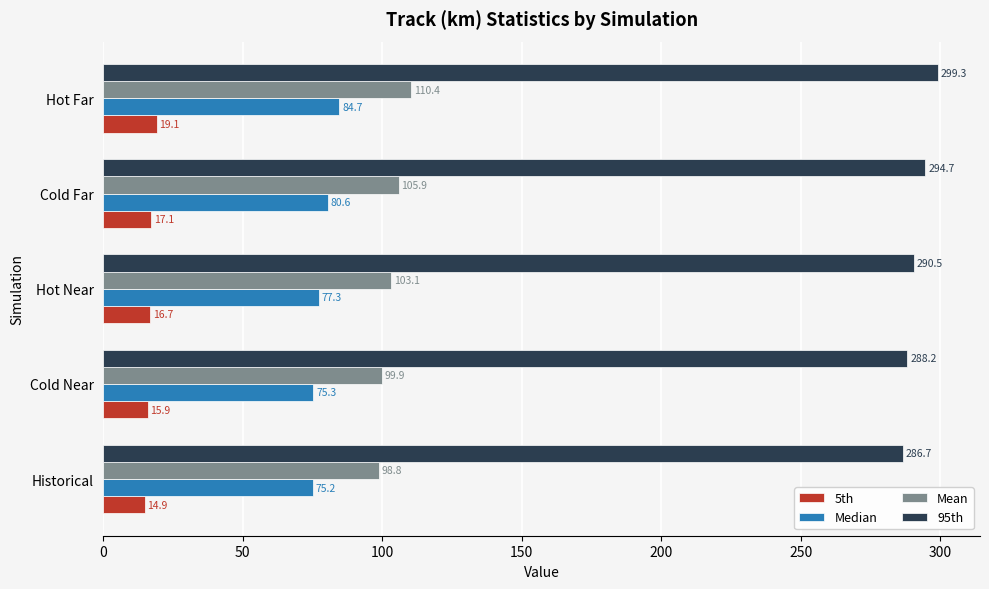

The value of Mean at Hot Near is 103.1. True or false?

True